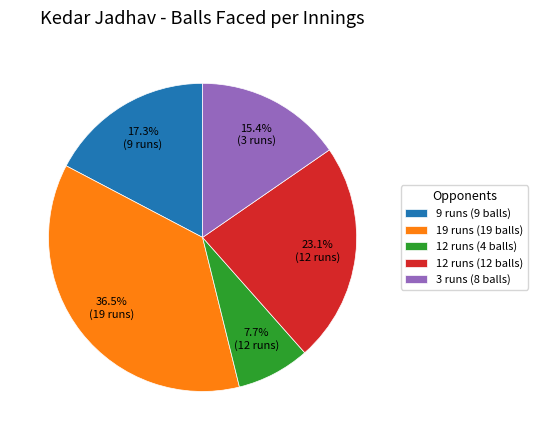

Which has a higher value, 19 runs (19 balls) or 12 runs (4 balls)?

19 runs (19 balls)